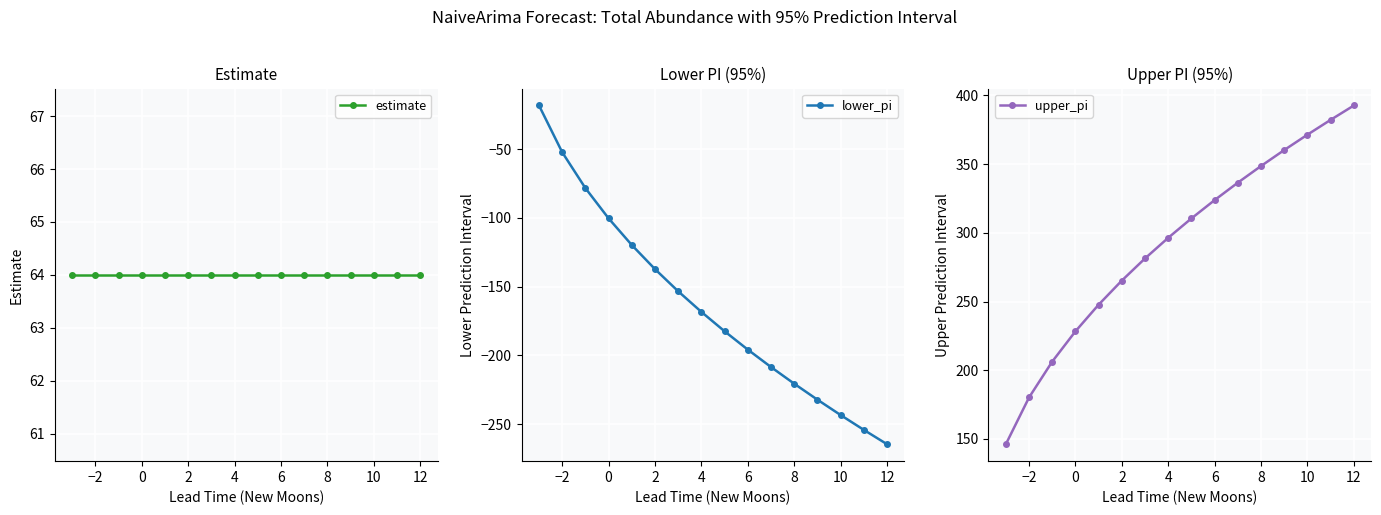

True or false: lower_pi has more than 0 points higher than both neighbors.

False